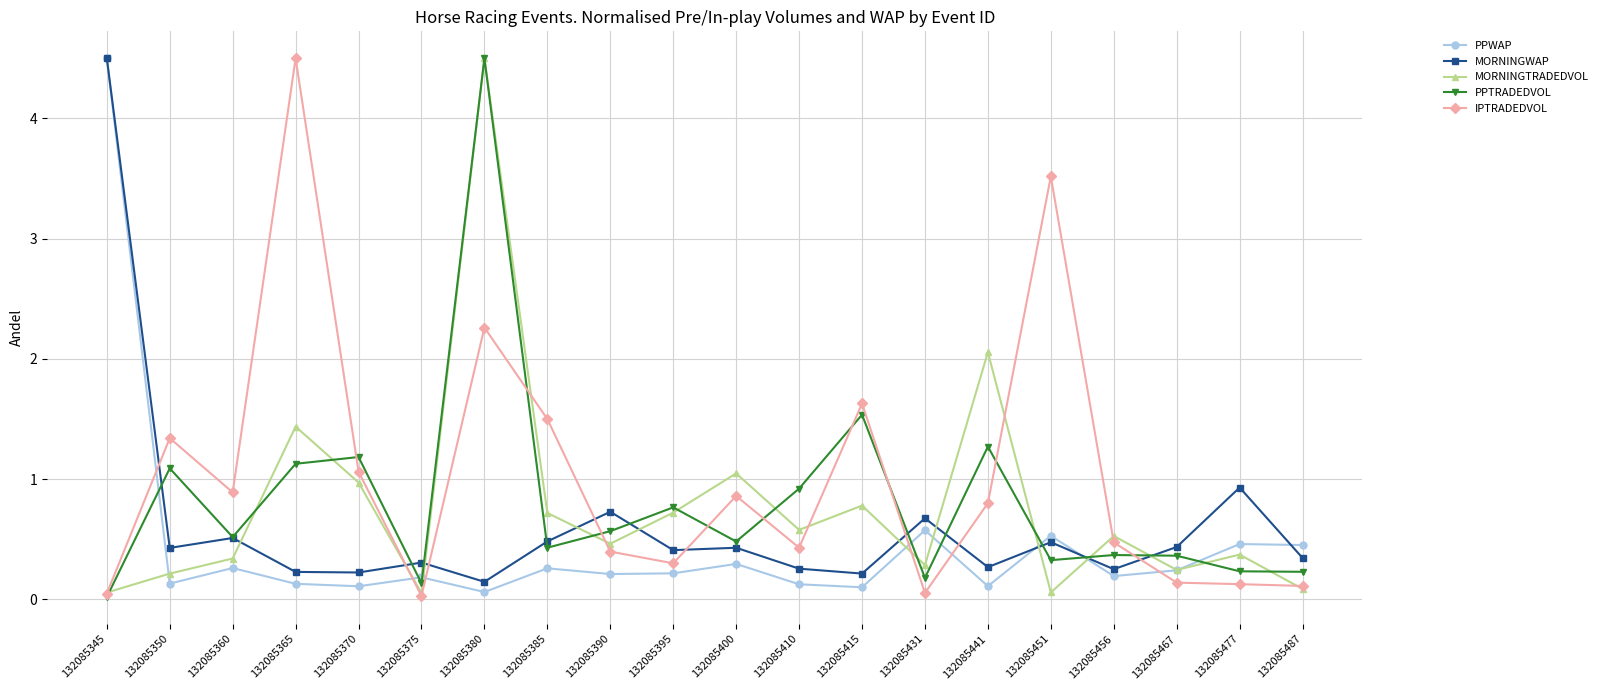

How many interior local valleys does the MORNINGTRADEDVOL series have?

6